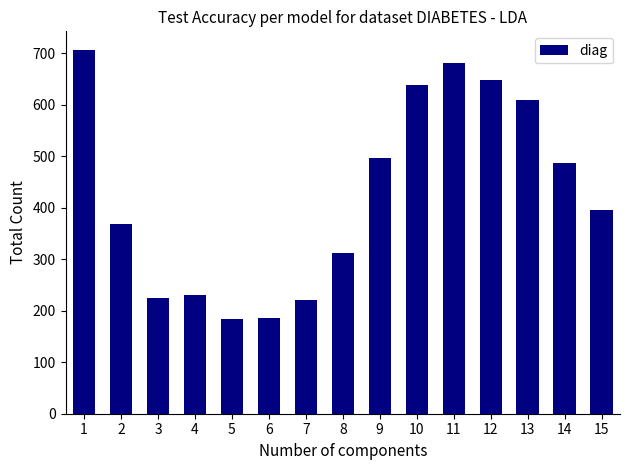

Where is the data nearest to the value 445?

14